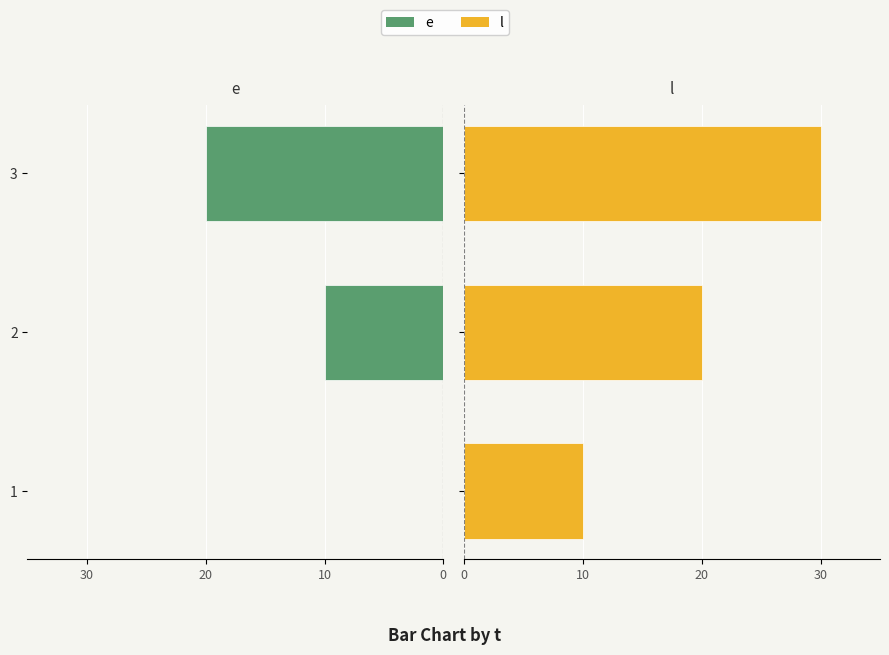

Which series has the widest spread of values?

e